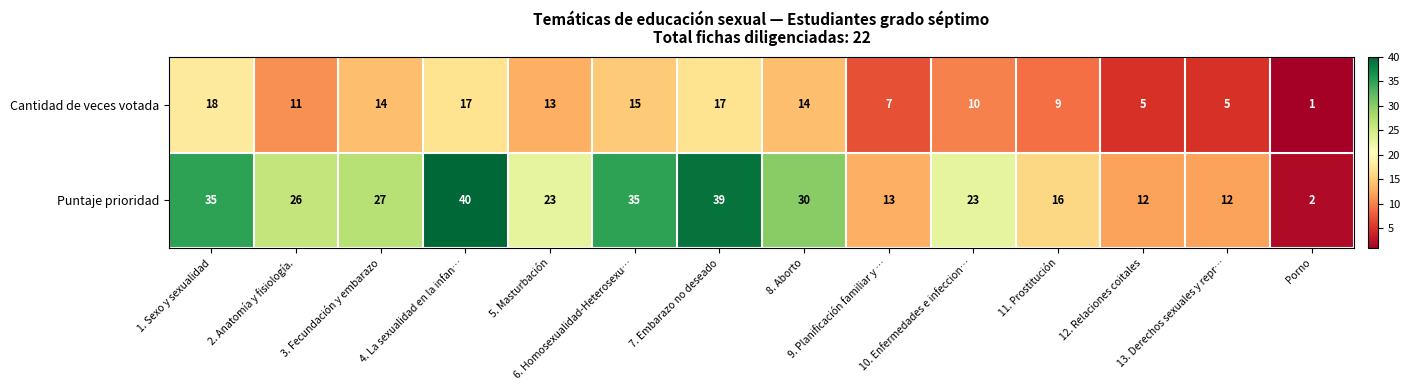

Which series has the widest spread of values?

Puntaje prioridad